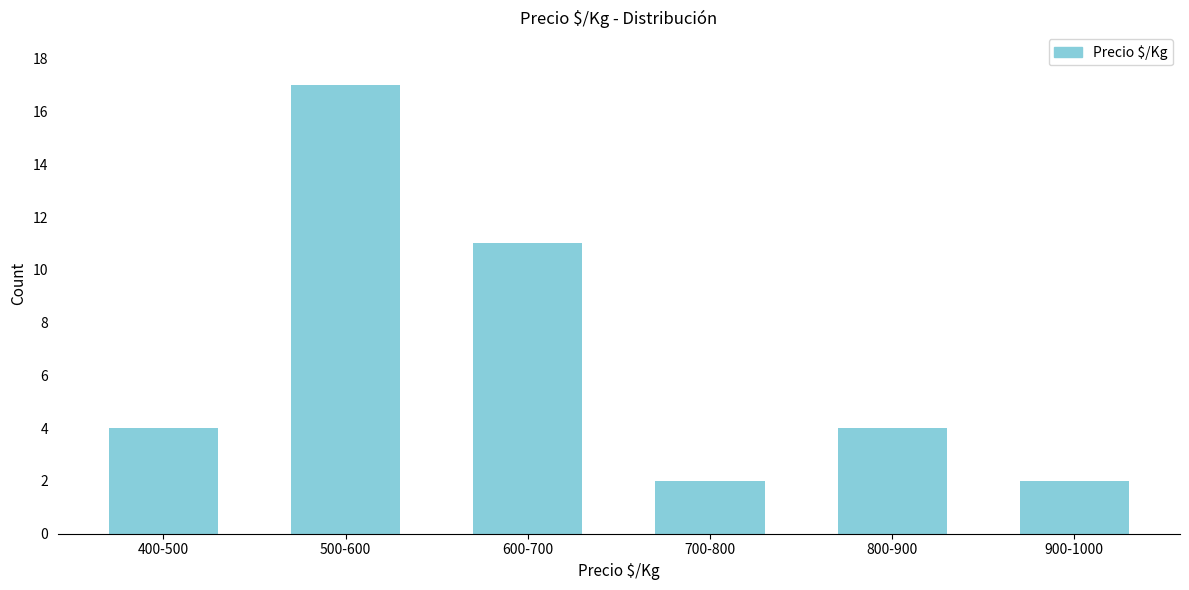

Reading right to left, list all the values displayed in this chart.

2	4	2	11	17	4